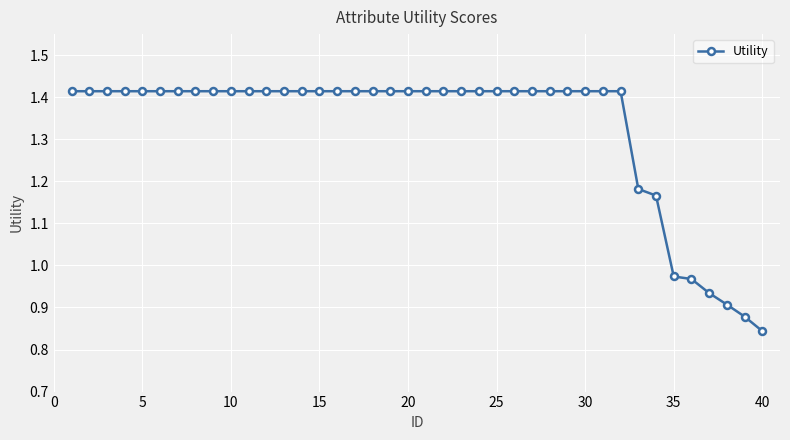

What is the sum of all values?

53.1